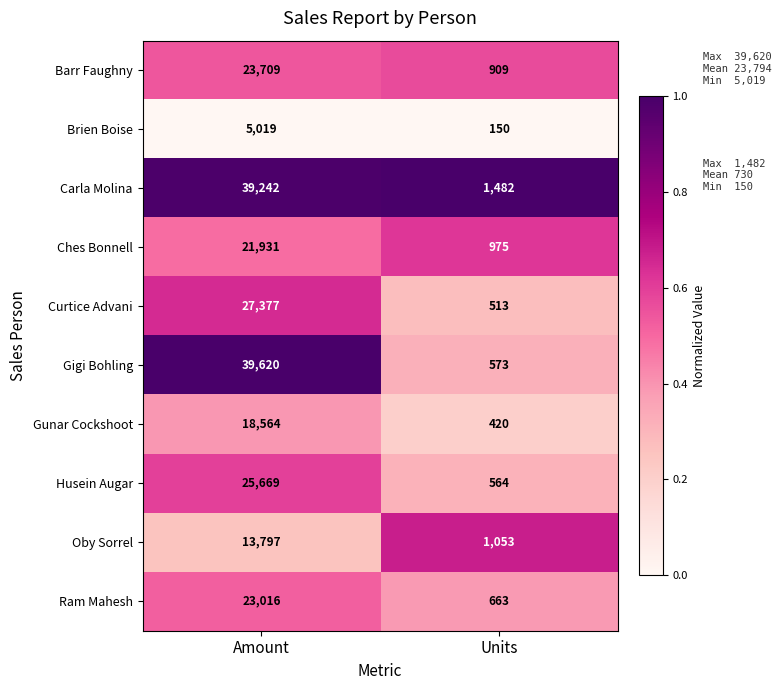

Is the value of Oby Sorrel at Amount greater than the value of Gigi Bohling at Units?

Yes